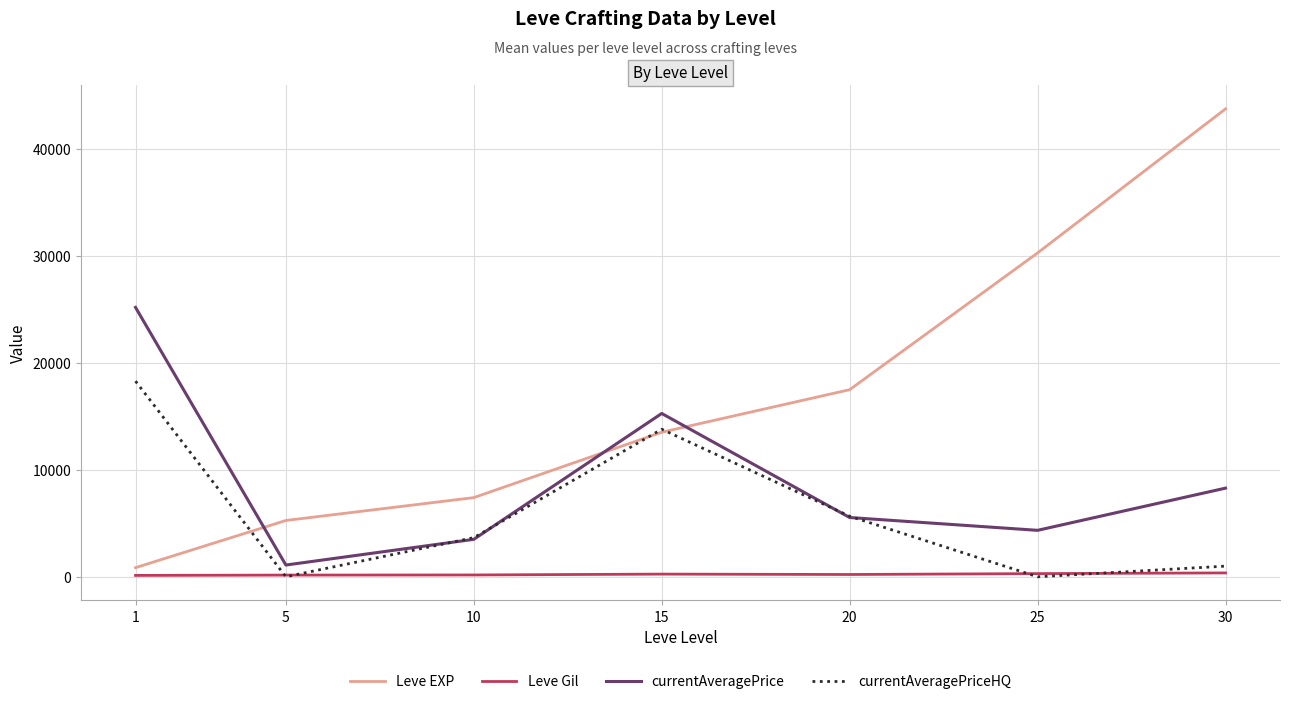

At which category is the sum across all series the highest?

30